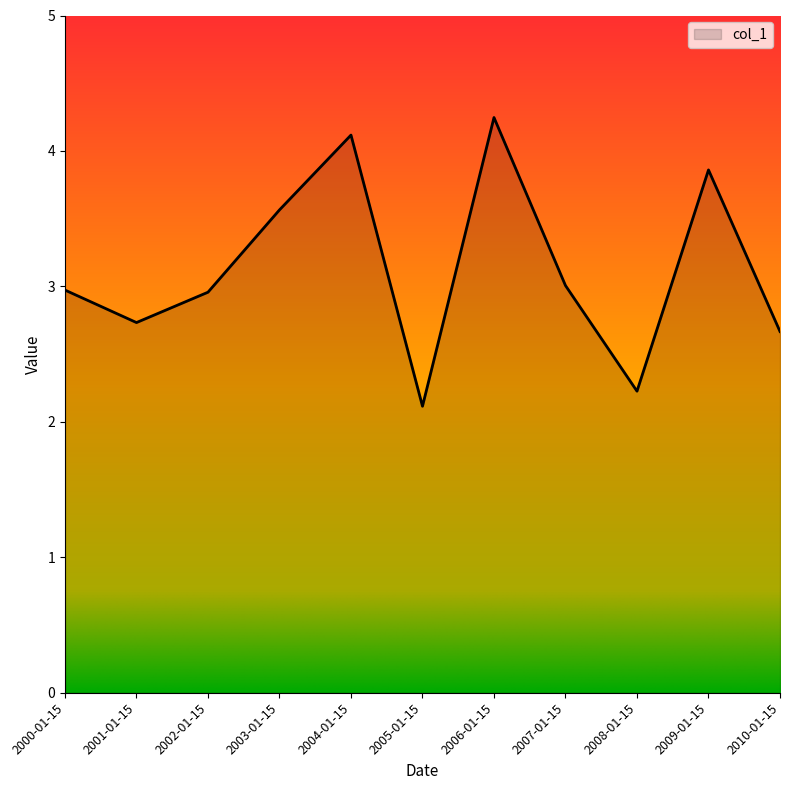

What position from the left is 2000-01-15?

1